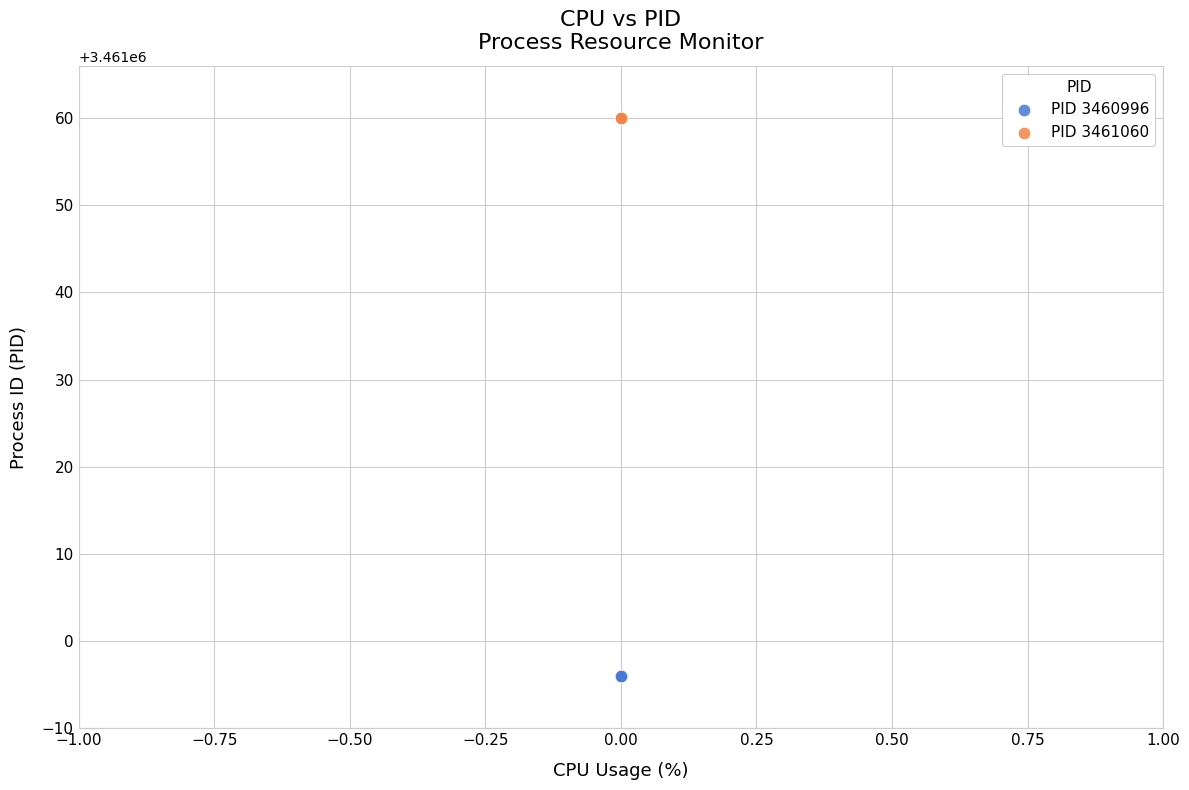

Which series reaches the minimum Y coordinate?

PID 3460996